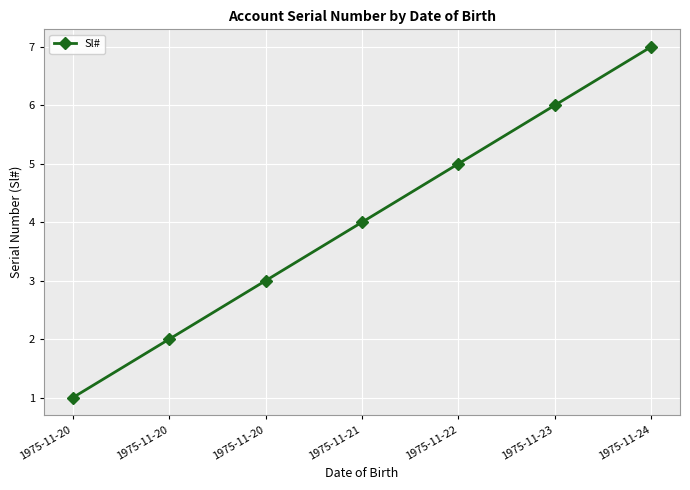

What is the sum of the values at 1975-11-20 and 1975-11-21?

7